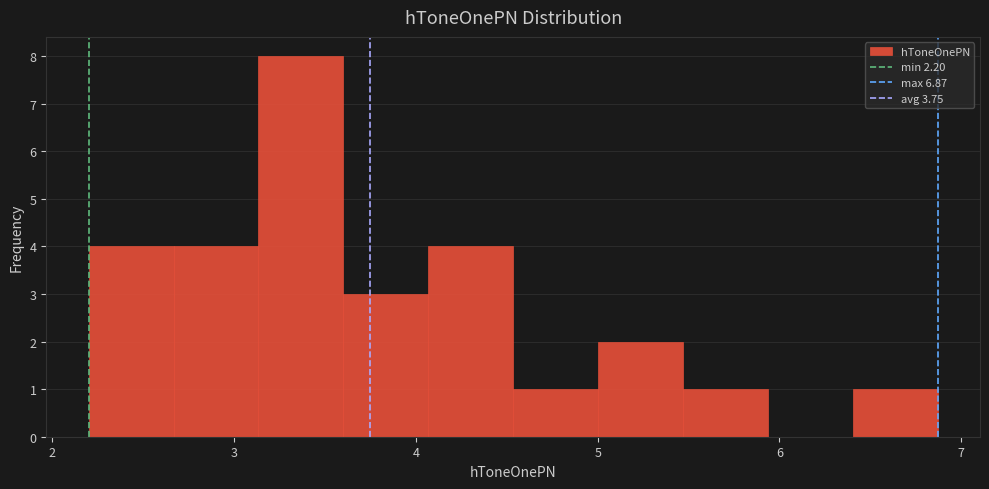

What is the height of the bar covering 6.4 to 6.9 on the x-axis? Neither the bar edges nor the heights are printed on the chart, so give them approximately, as read against the axes.

1